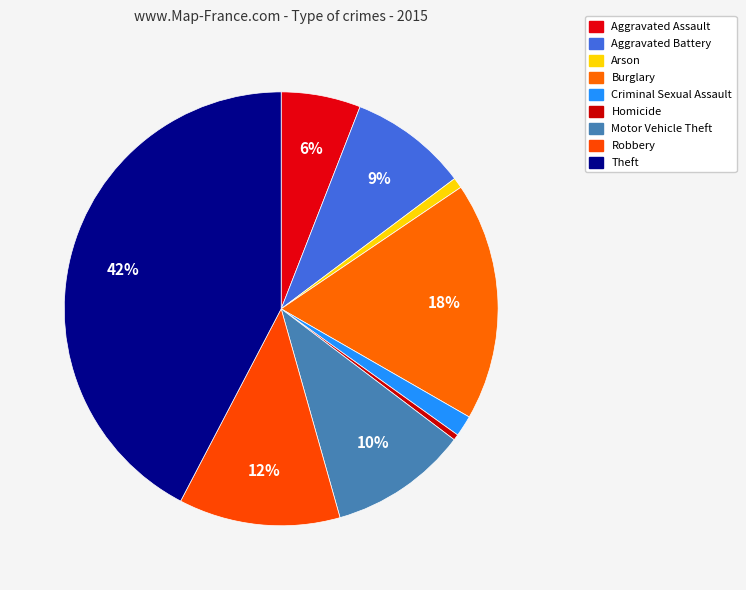

Count the number of slices in the pie.

9